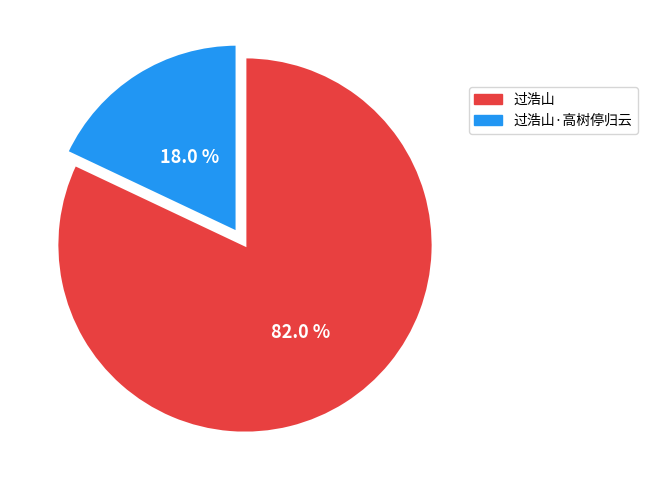

Does any single category account for the majority?

Yes